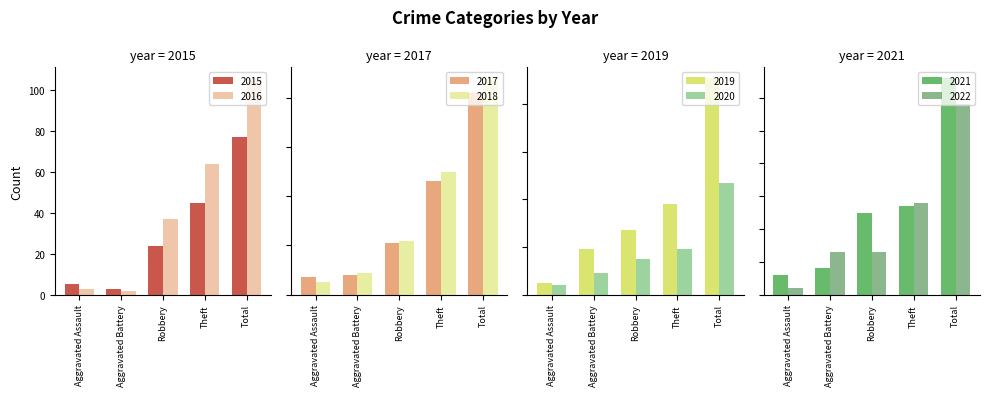

Which series has the largest range (max minus min)?

2016